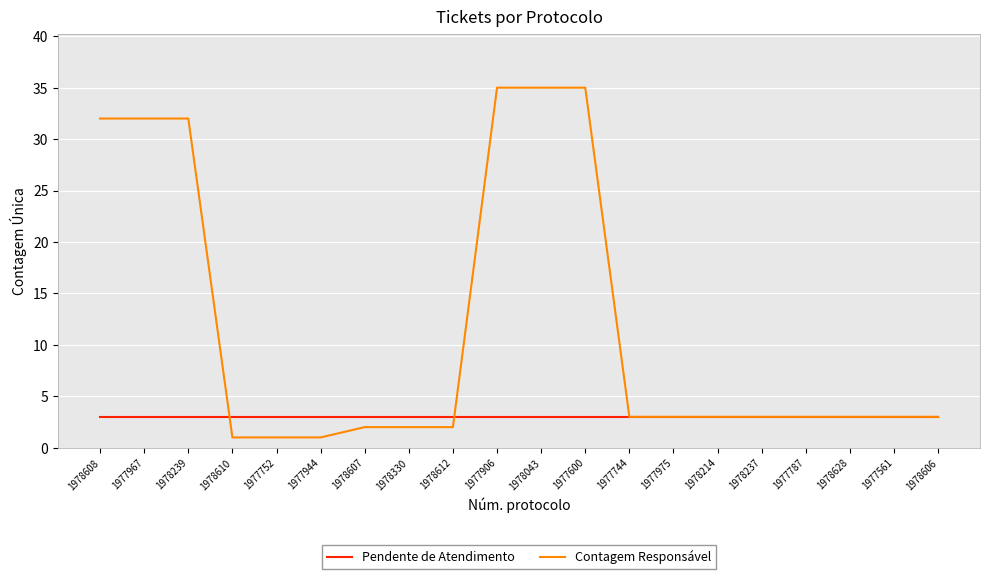

Reading left to right, extract all data points from this chart.

Pendente de Atendimento: 1978608=3	1977967=3	1978239=3	1978610=3	1977752=3	1977944=3	1978607=3	1978330=3	1978612=3	1977906=3	1978043=3	1977600=3	1977744=3	1977975=3	1978214=3	1978237=3	1977787=3	1978628=3	1977561=3	1978606=3
Contagem Responsável: 1978608=32	1977967=32	1978239=32	1978610=1	1977752=1	1977944=1	1978607=2	1978330=2	1978612=2	1977906=35	1978043=35	1977600=35	1977744=3	1977975=3	1978214=3	1978237=3	1977787=3	1978628=3	1977561=3	1978606=3